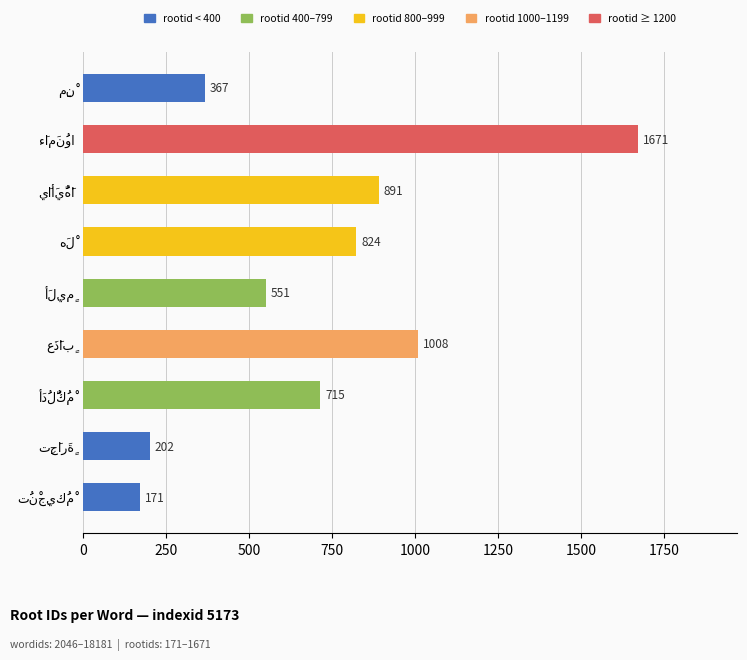

What is the difference between the second highest and minimum values?

837